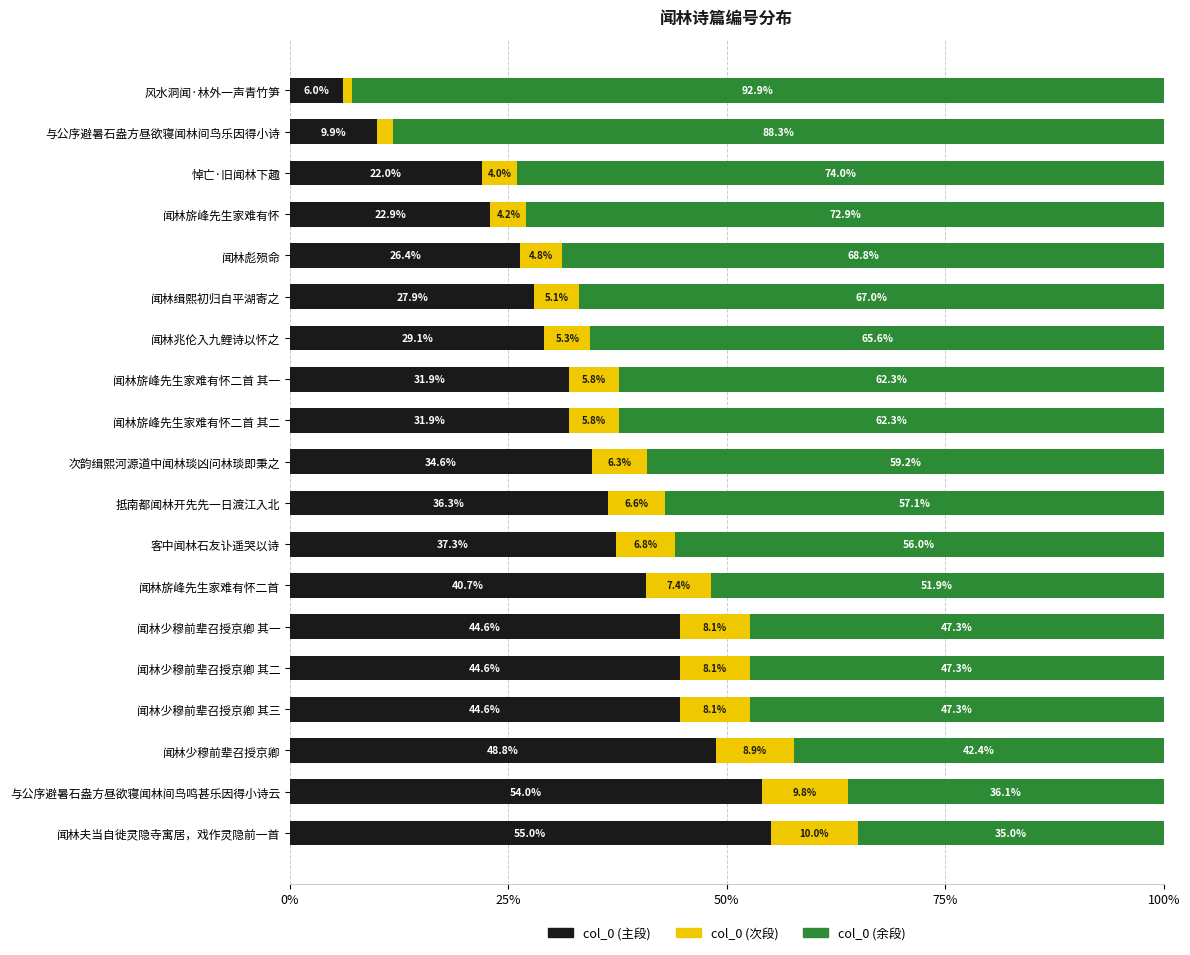

The col_0 (主段) series shows 44.6 at 闻林少穆前辈召授京卿 其三. True or false?

True